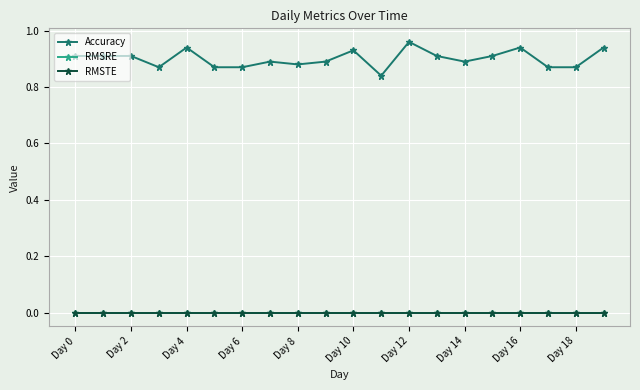

Which category has the highest value across all series?

Day 12